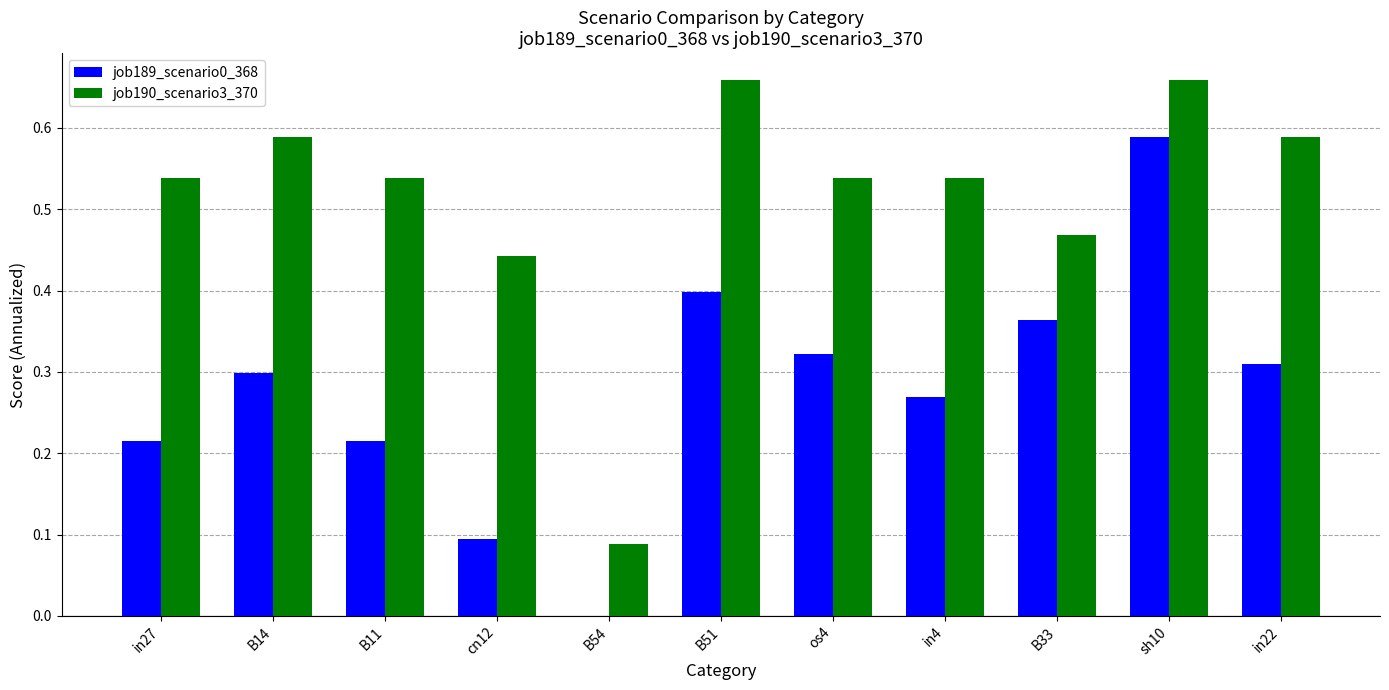

Which category has the highest value in the job189_scenario0_368 series?

sh10